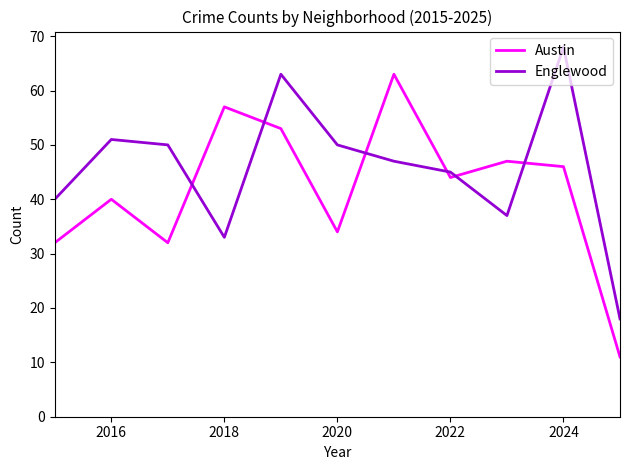

What is the greatest value displayed?

68